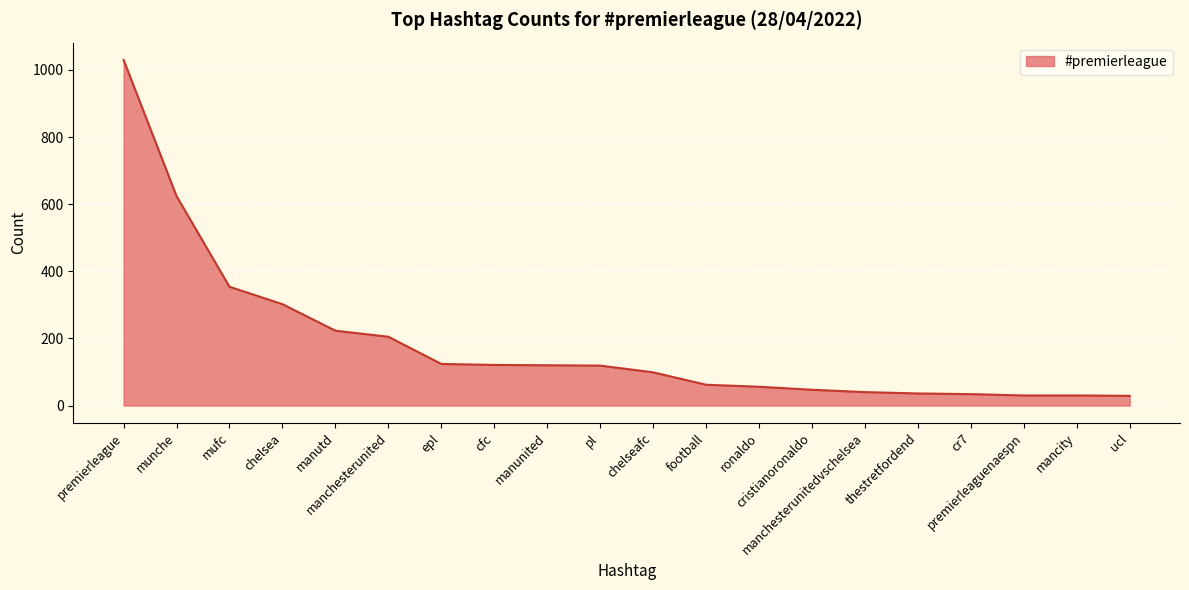

What is the difference between the maximum and minimum values?

1001